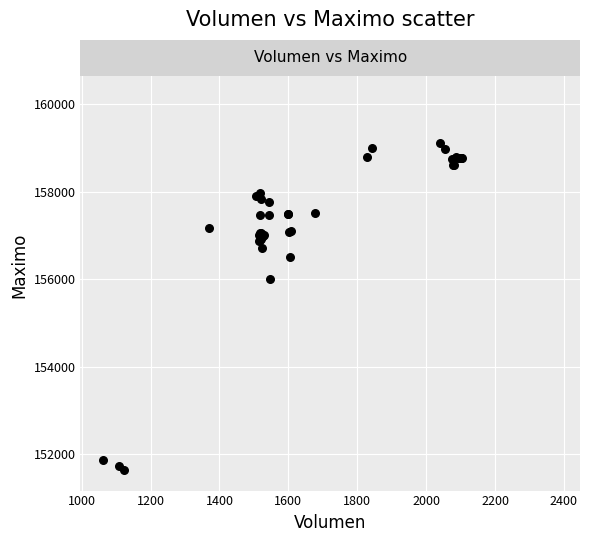

What Y value in the scatter plot is closest to 156316?

156500